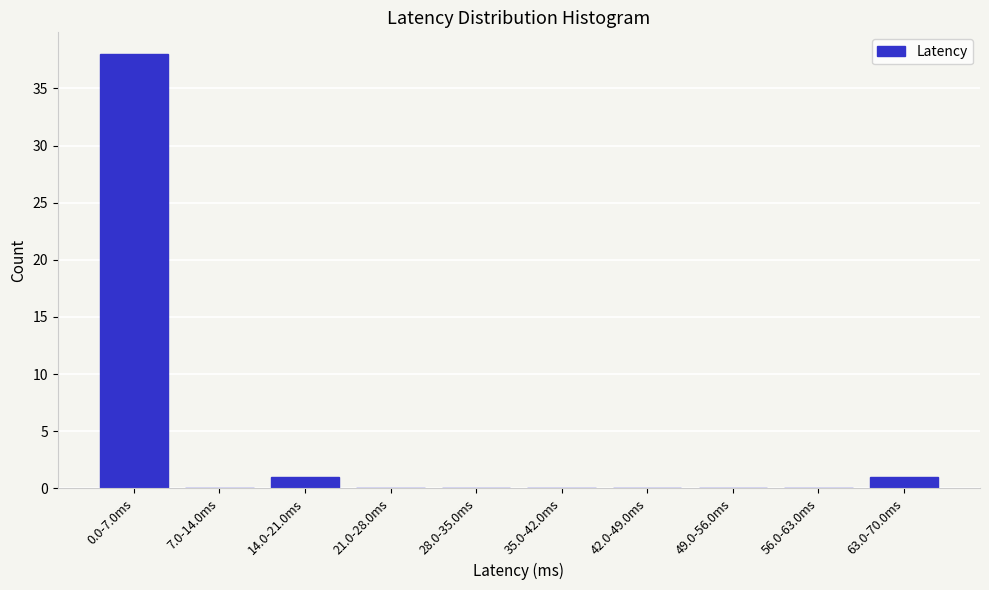

Reading left to right, extract all data points from this chart.

0.0-7.0ms=38	7.0-14.0ms=0	14.0-21.0ms=1	21.0-28.0ms=0	28.0-35.0ms=0	35.0-42.0ms=0	42.0-49.0ms=0	49.0-56.0ms=0	56.0-63.0ms=0	63.0-70.0ms=1